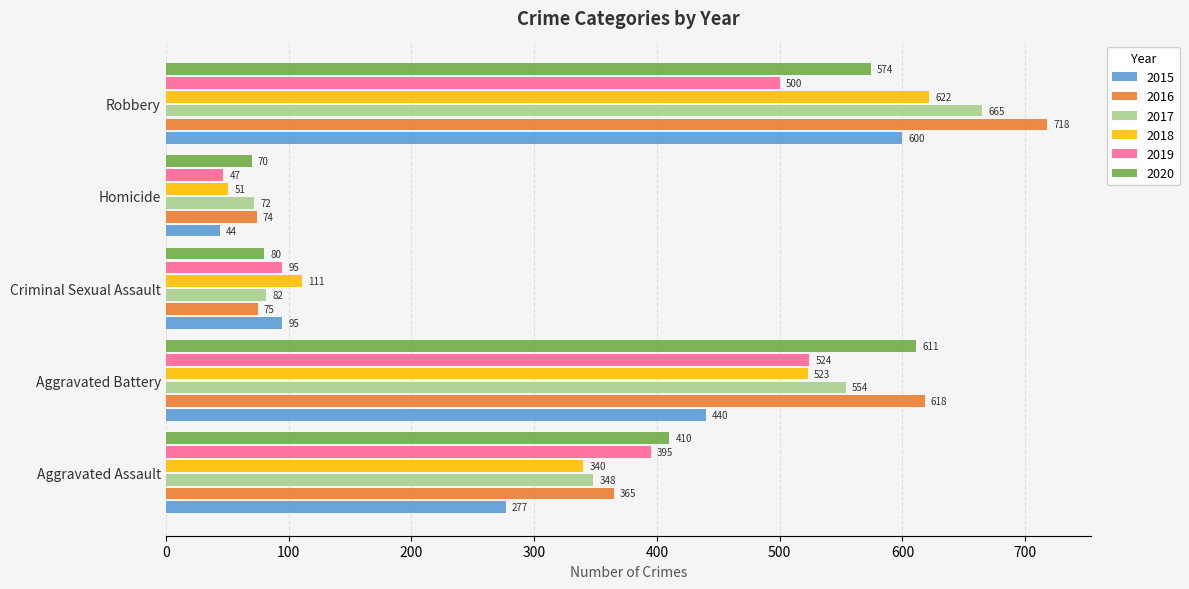

At which label is 2015 closest to 322?

Aggravated Assault